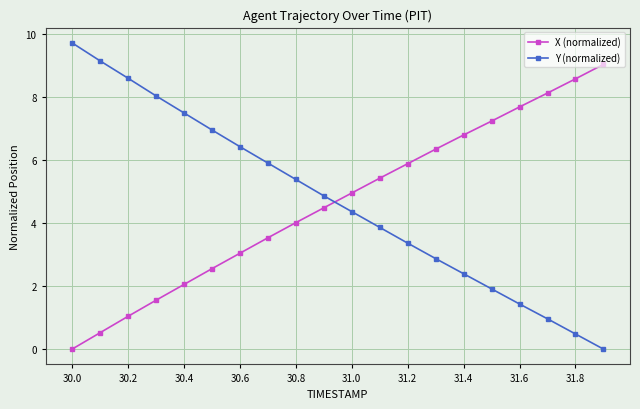

What is the value of the X (normalized) point at the 7th from the left?

3.0